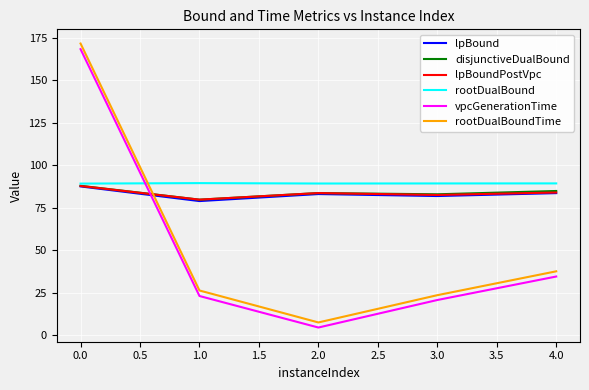

Is it true that lpBoundPostVpc equals 27.2 at 0.0?

False